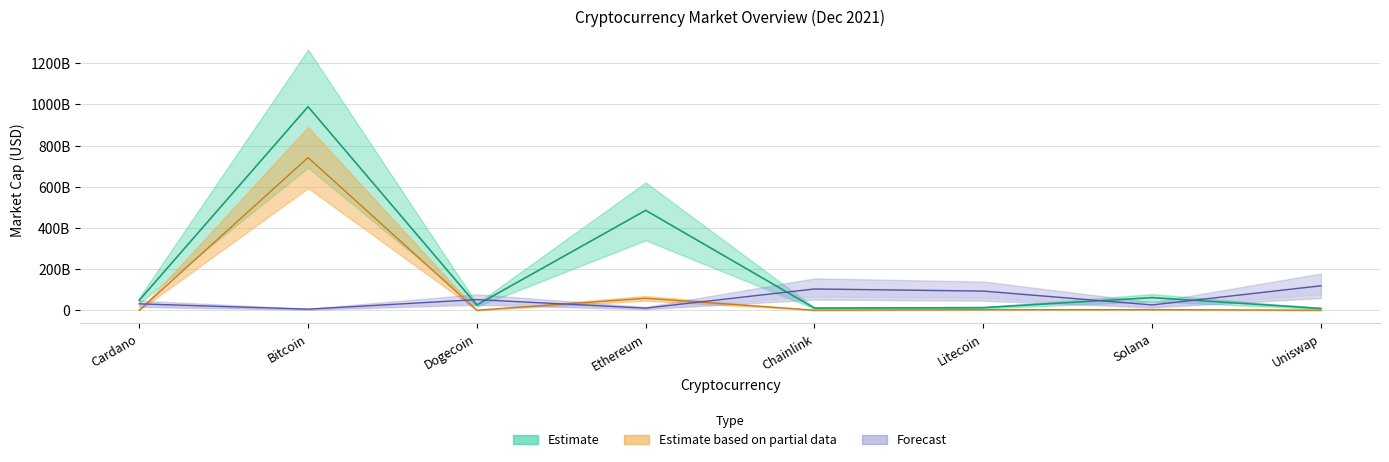

How many data points does each series have?

8